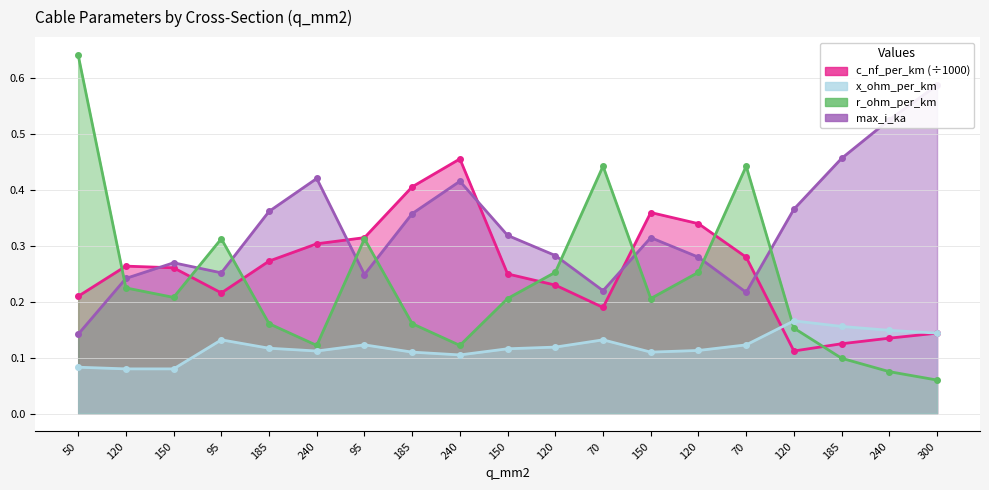

Is it true that c_nf_per_km equals 0.1 at 70?

False